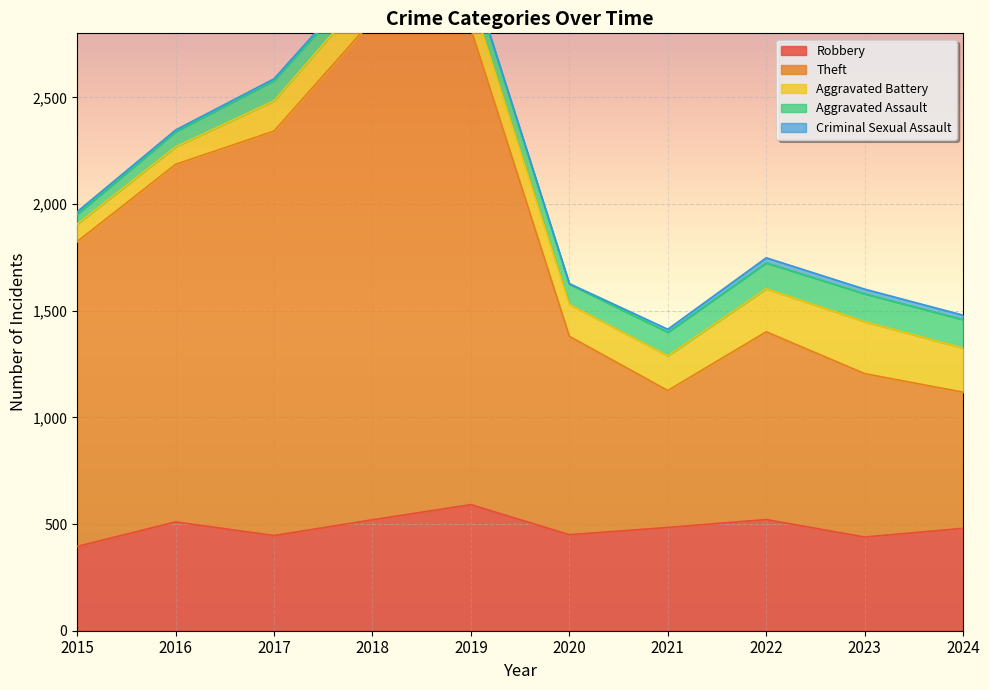

What is the value of the Theft point at the 9th from the left?

766